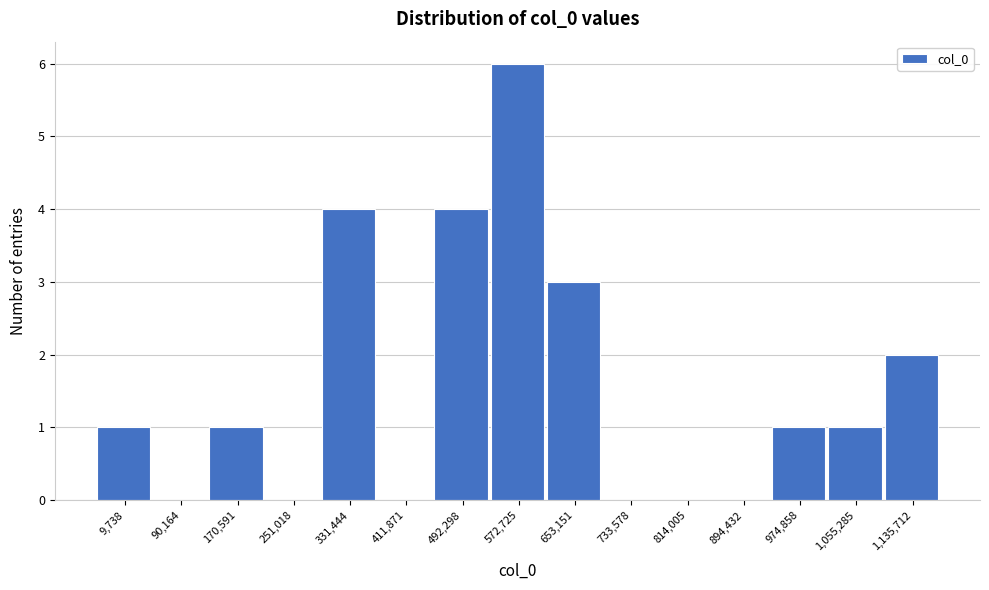

Reading right to left, list all the values displayed in this chart.

1,135,712=2	1,055,285=1	974,858=1	894,432=0	814,005=0	733,578=0	653,151=3	572,725=6	492,298=4	411,871=0	331,444=4	251,018=0	170,591=1	90,164=0	9,738=1